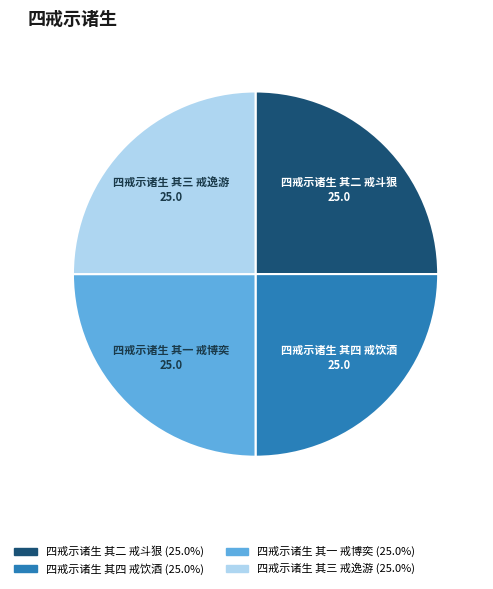

Is 四戒示诸生 其三 戒逸游 the majority of the pie?

No